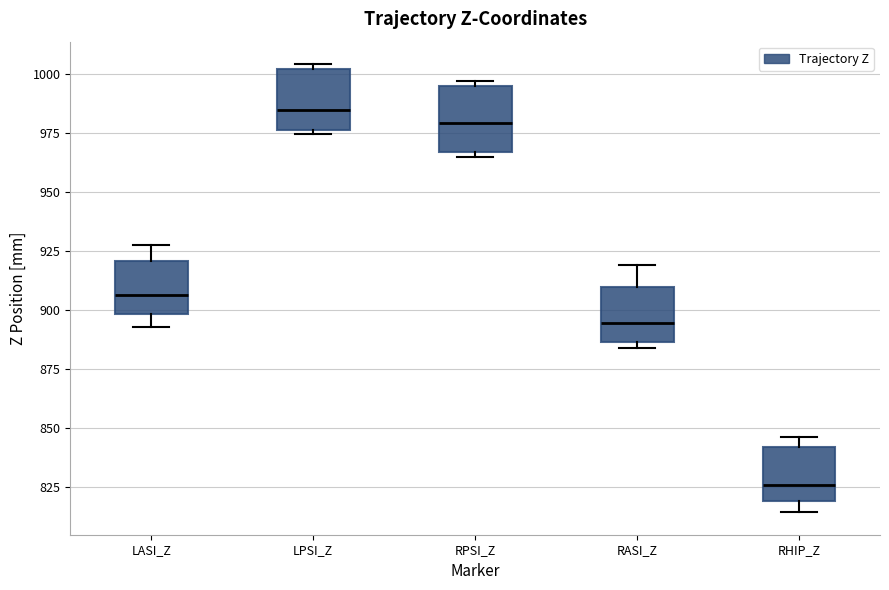

Which box has the lowest median line?

RHIP_Z